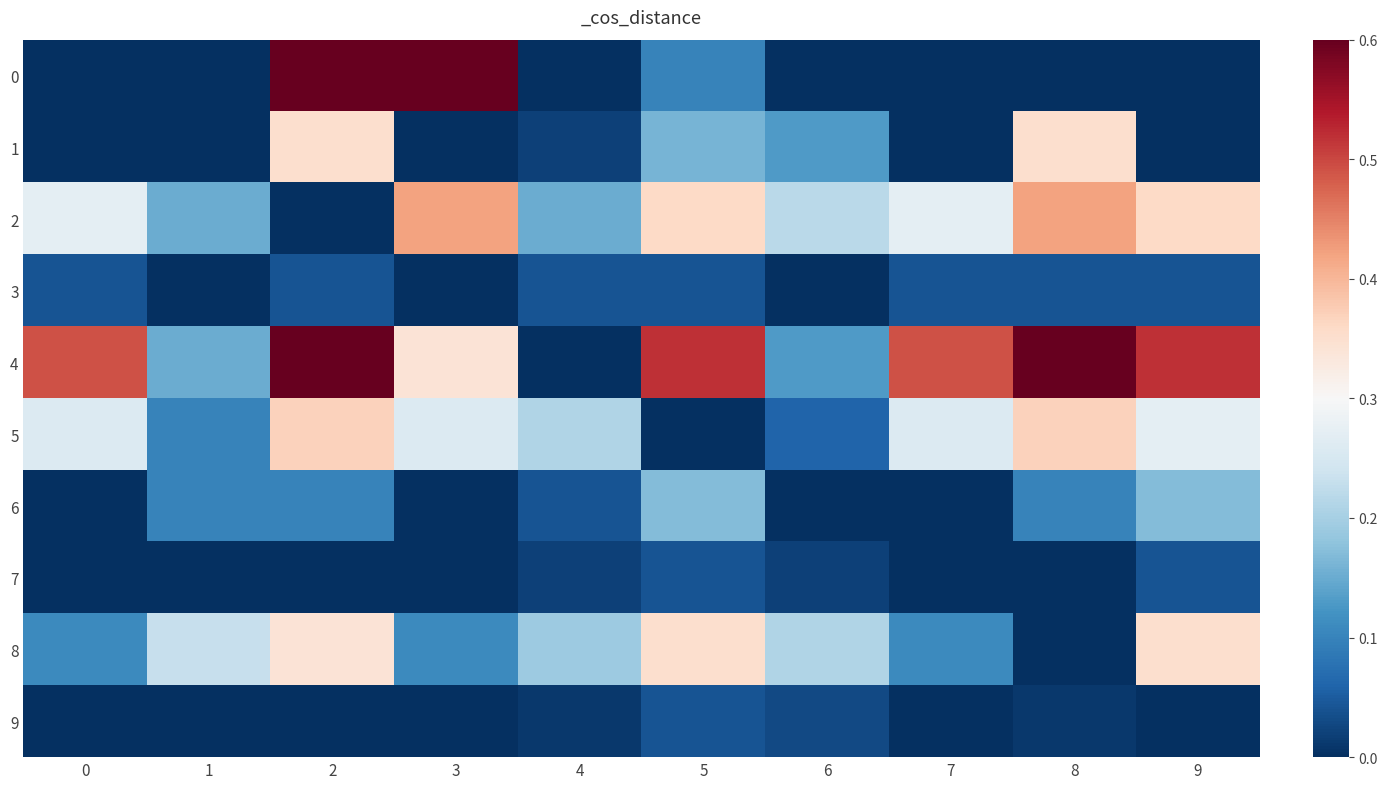

Reading left to right, list all the values displayed in this chart.

0: 0=0.0	1=0.0	2=0.7	3=0.7	4=0.0	5=0.1	6=0.0	7=0.0	8=0.0	9=0.0
1: 0=0.0	1=0.0	2=0.3	3=0.0	4=0.0	5=0.2	6=0.1	7=0.0	8=0.3	9=0.0
2: 0=0.3	1=0.1	2=0.0	3=0.4	4=0.1	5=0.4	6=0.2	7=0.3	8=0.4	9=0.4
3: 0=0.0	1=0.0	2=0.0	3=0.0	4=0.0	5=0.0	6=0.0	7=0.0	8=0.0	9=0.0
4: 0=0.5	1=0.1	2=0.6	3=0.3	4=0.0	5=0.5	6=0.1	7=0.5	8=0.6	9=0.5
5: 0=0.3	1=0.1	2=0.4	3=0.3	4=0.2	5=0.0	6=0.1	7=0.3	8=0.4	9=0.3
6: 0=0.0	1=0.1	2=0.1	3=0.0	4=0.0	5=0.2	6=0.0	7=0.0	8=0.1	9=0.2
7: 0=0.0	1=0.0	2=0.0	3=0.0	4=0.0	5=0.0	6=0.0	7=0.0	8=0.0	9=0.0
8: 0=0.1	1=0.2	2=0.3	3=0.1	4=0.2	5=0.3	6=0.2	7=0.1	8=0.0	9=0.3
9: 0=0.0	1=0.0	2=0.0	3=0.0	4=0.0	5=0.0	6=0.0	7=0.0	8=0.0	9=0.0